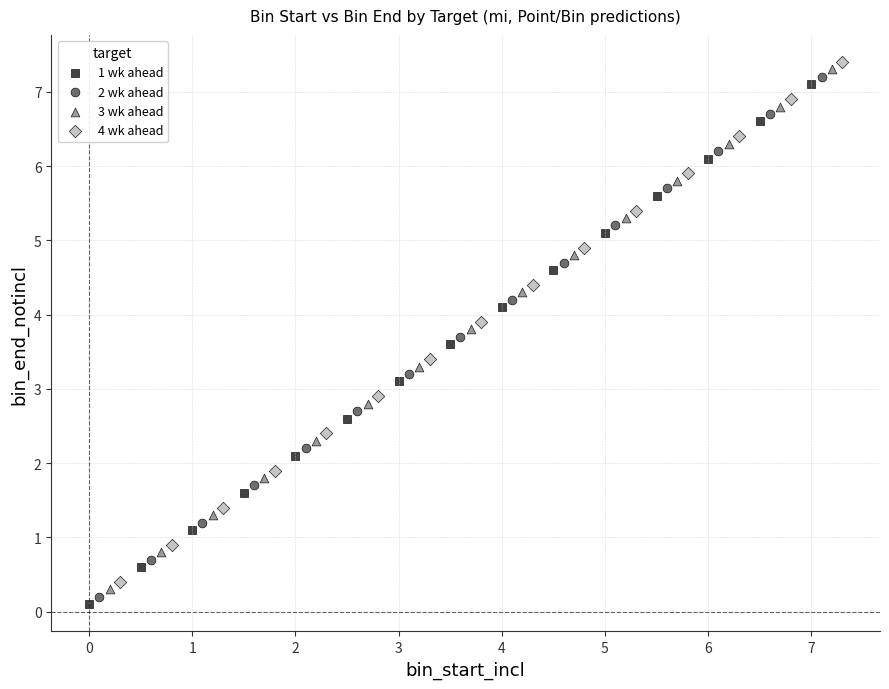

Which series contains the highest Y value?

4 wk ahead